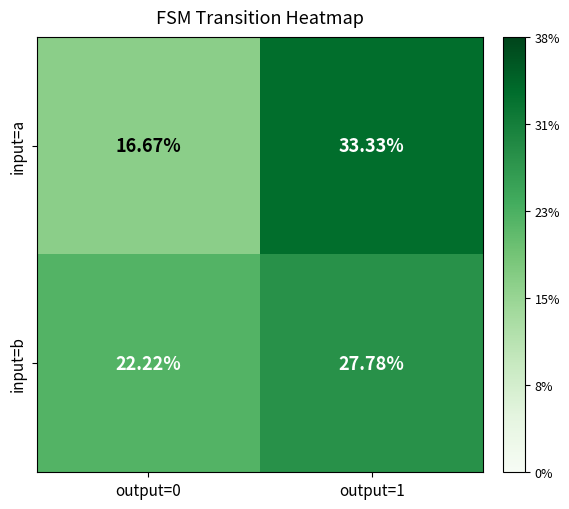

Which series has the largest range (max minus min)?

input=a